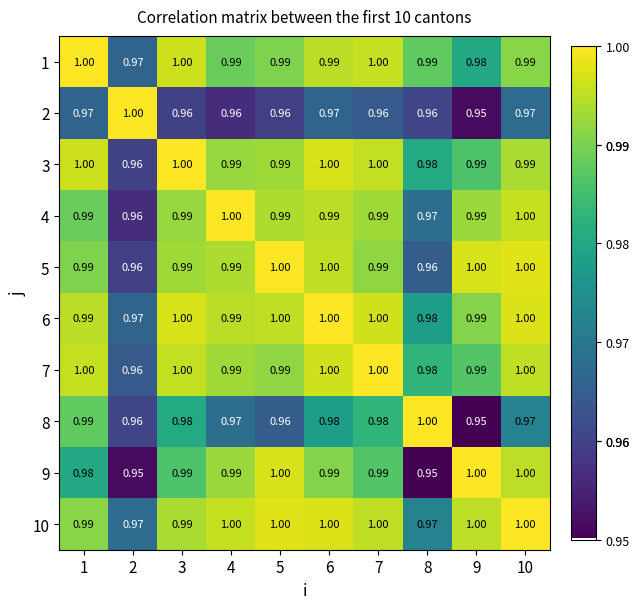

Is the value of 7 at 2 greater than the value of 1 at 10?

No